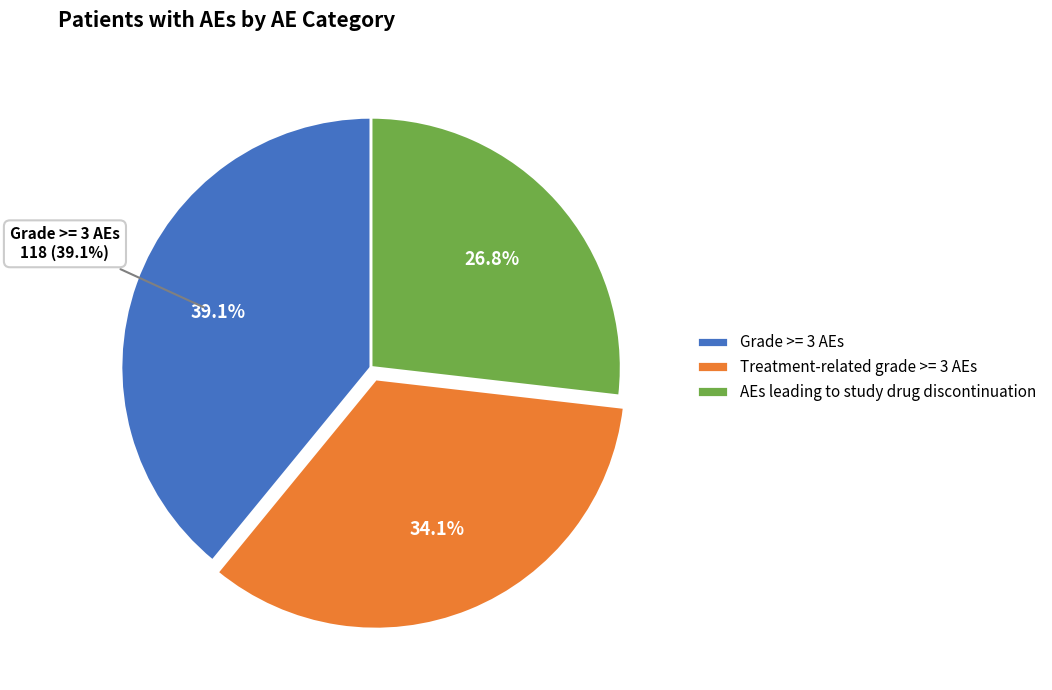

Which slice is the largest?

Grade >= 3 AEs